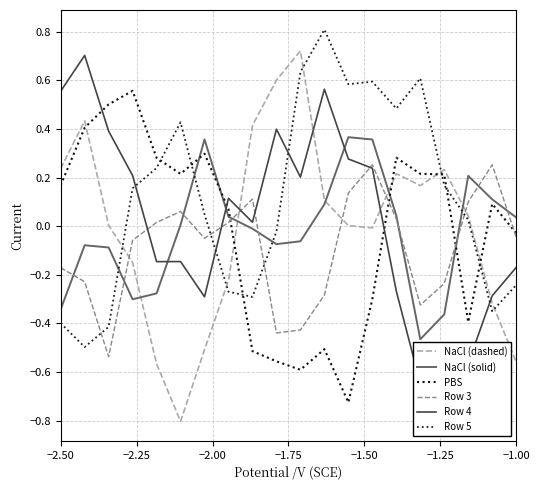

How many values in Row 4 are below zero?

9